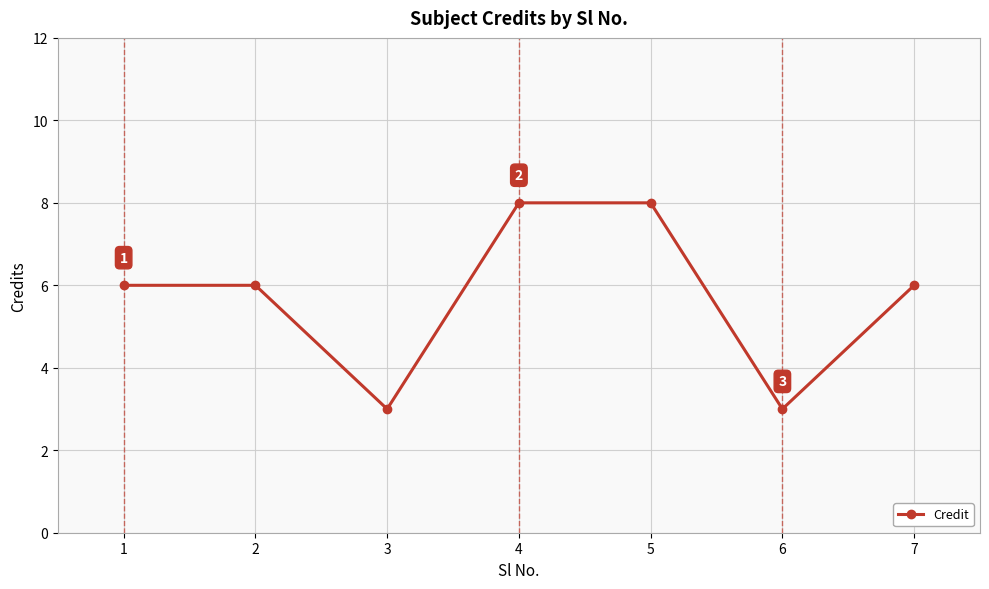

What is the smallest value displayed?

3